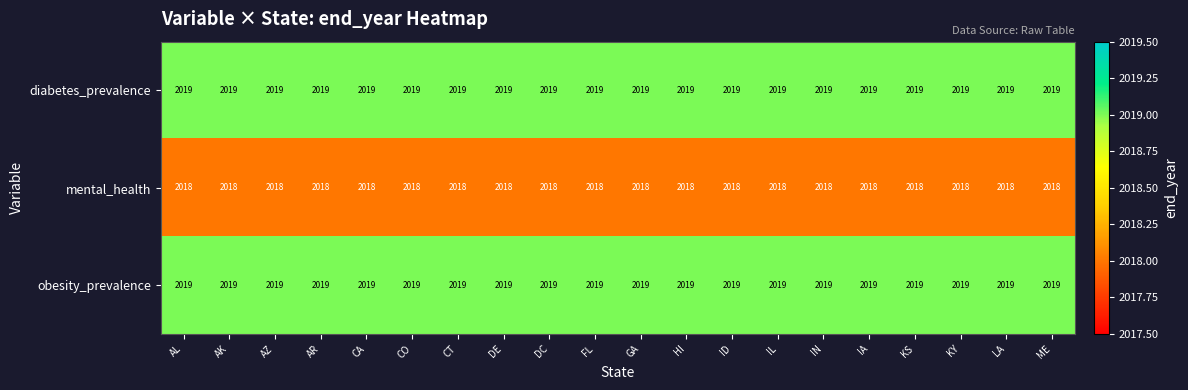

What is the minimum value shown in the chart?

2018